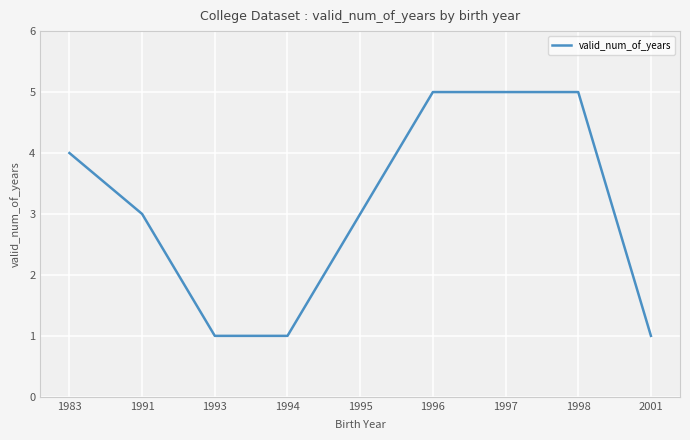

What is the difference between the values at 1994 and 1997?

4